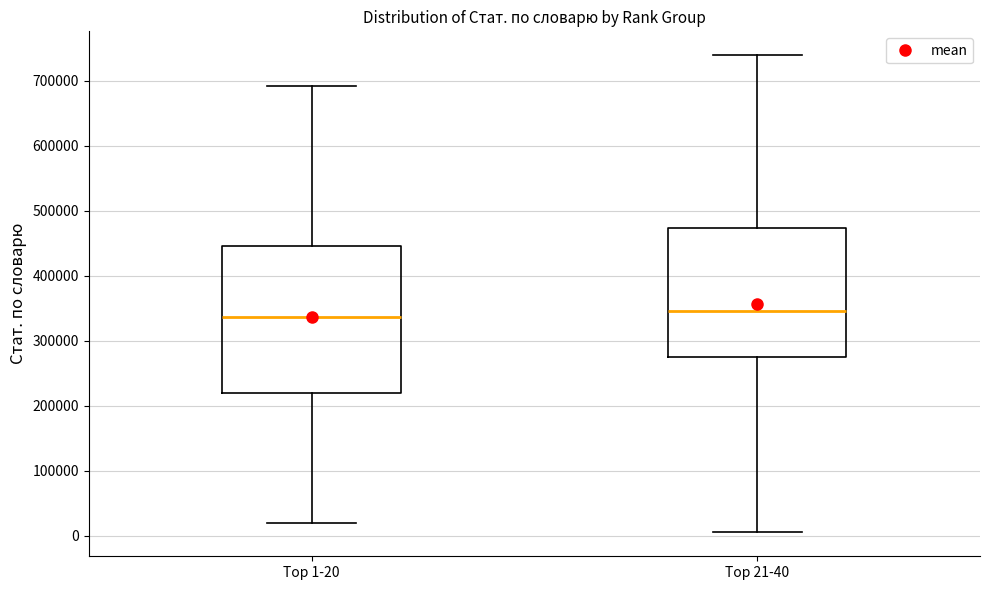

Reading left to right, transcribe this box plot: for each box, give where its median line is, the range the box spans, and where its two whiskers end, as read against the y-axis. The values are not printed on the chart, so give them approximately, as read against the axis.

Top 1-20: median 340000, box 220000 to 450000, whiskers 20000 to 690000
Top 21-40: median 350000, box 270000 to 470000, whiskers 0 to 740000